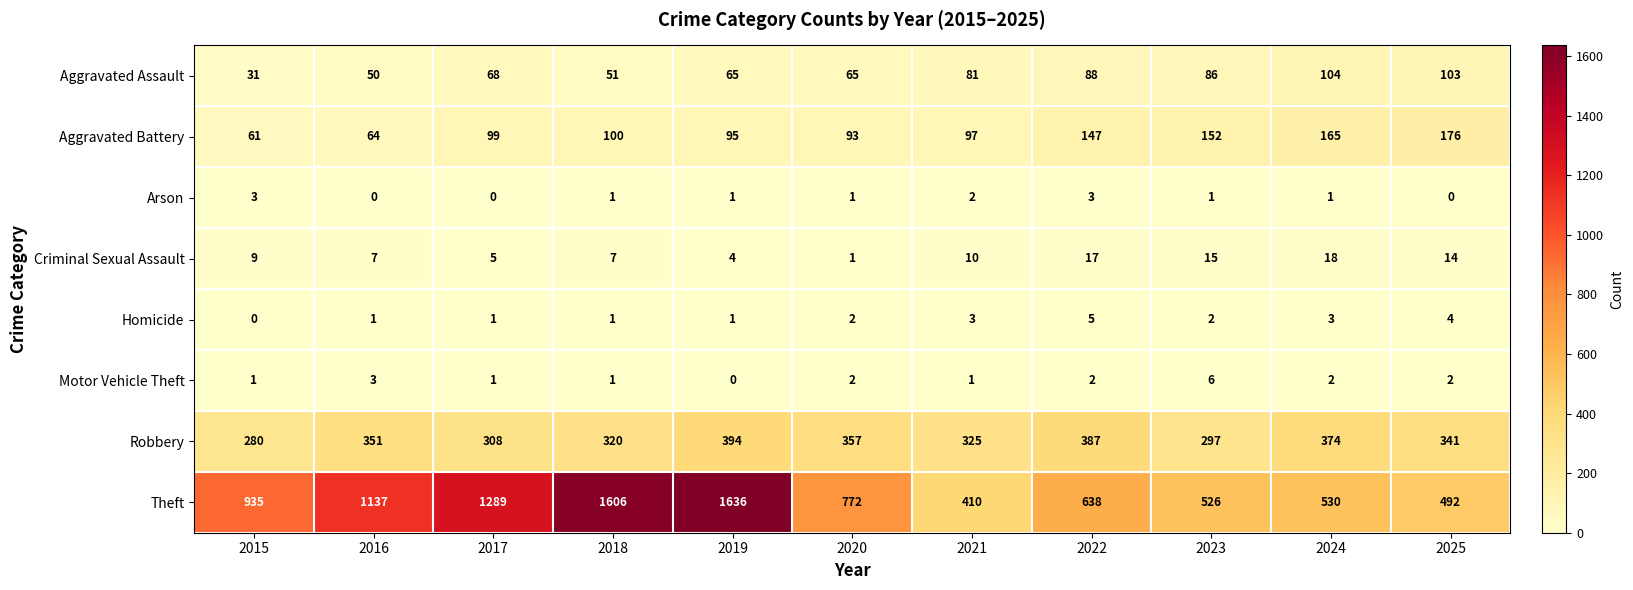

Is the value of Aggravated Battery at 2021 greater than the value of Aggravated Assault at 2020?

Yes